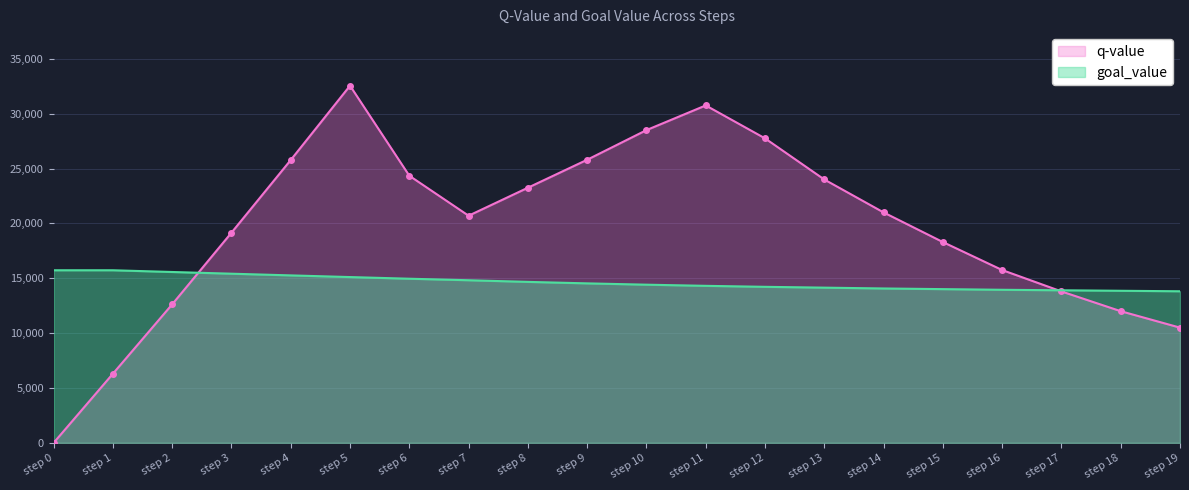

Reading left to right, list all the values displayed in this chart.

q-value: step 0=0.0	step 1=6299.1	step 2=12622.8	step 3=19151.7	step 4=25776.3	step 5=32548.6	step 6=24343.8	step 7=20700.0	step 8=23250.0	step 9=25800.0	step 10=28500.0	step 11=30750.0	step 12=27750.0	step 13=24000.0	step 14=21000.0	step 15=18300.0	step 16=15750.0	step 17=13800.0	step 18=12000.0	step 19=10500.0
goal_value: step 0=15729.1	step 1=15729.1	step 2=15571.8	step 3=15416.1	step 4=15261.9	step 5=15109.3	step 6=14958.2	step 7=14820.0	step 8=14670.0	step 9=14535.0	step 10=14415.0	step 11=14310.0	step 12=14220.0	step 13=14145.0	step 14=14070.0	step 15=14010.0	step 16=13950.0	step 17=13905.0	step 18=13860.0	step 19=13815.0